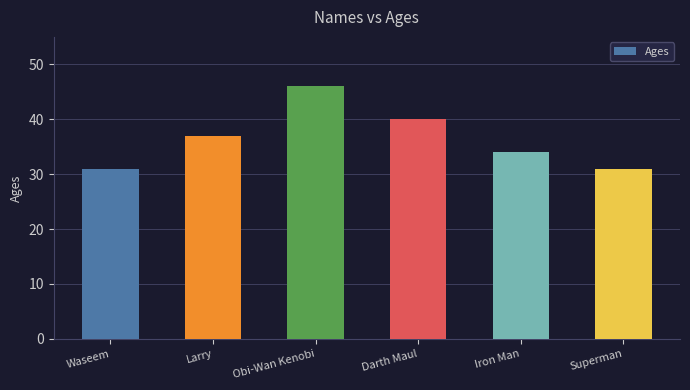

How many values are below 37?

3